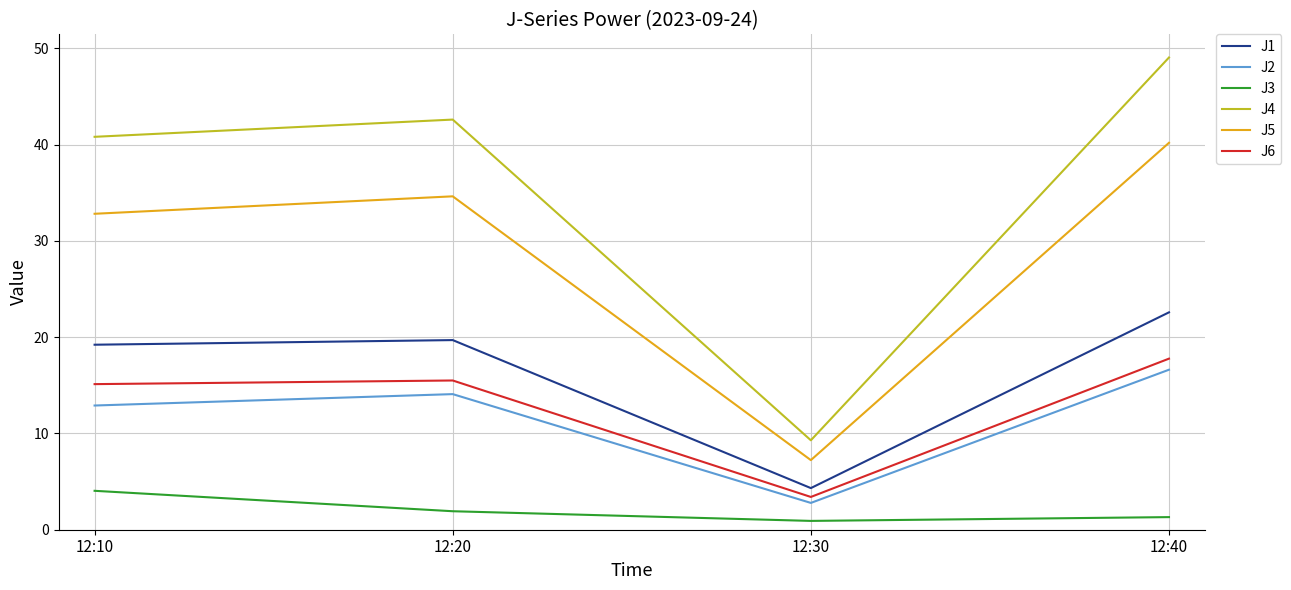

Rank the categories by J4 value from highest to lowest.

12:40, 12:20, 12:10, 12:30